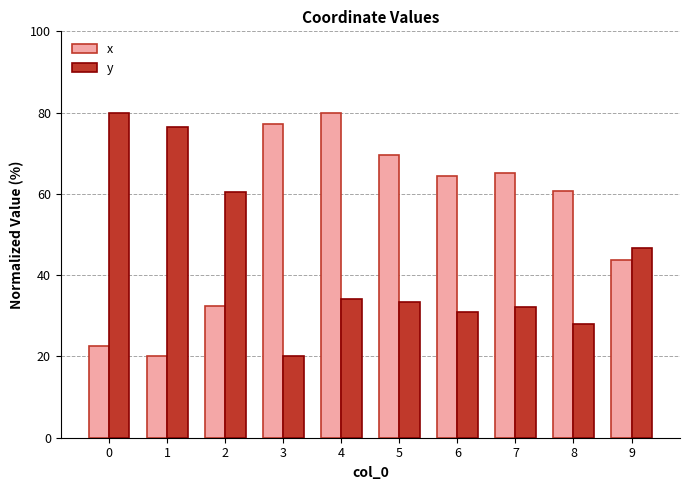

What is the maximum value shown in the chart?

80.0